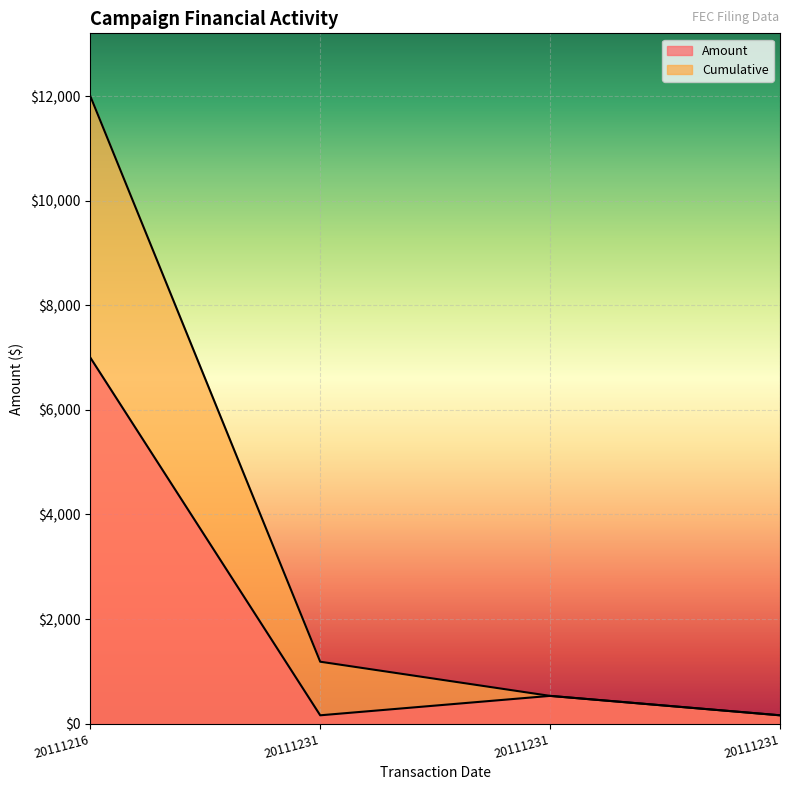

What is the total value across all series at 20111231?

1344.8